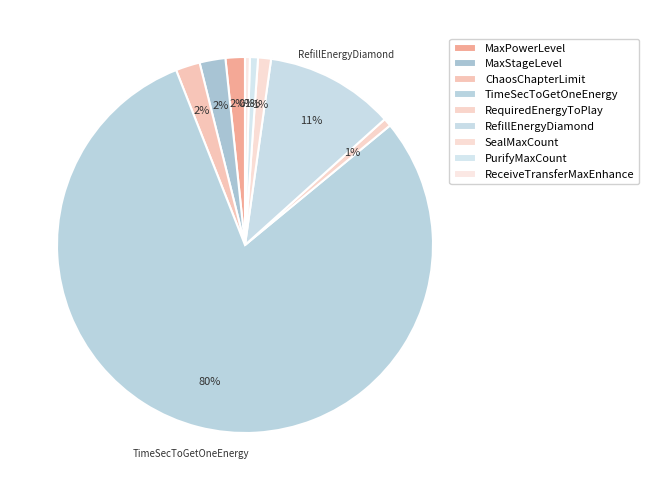

Which slice is the largest?

TimeSecToGetOneEnergy